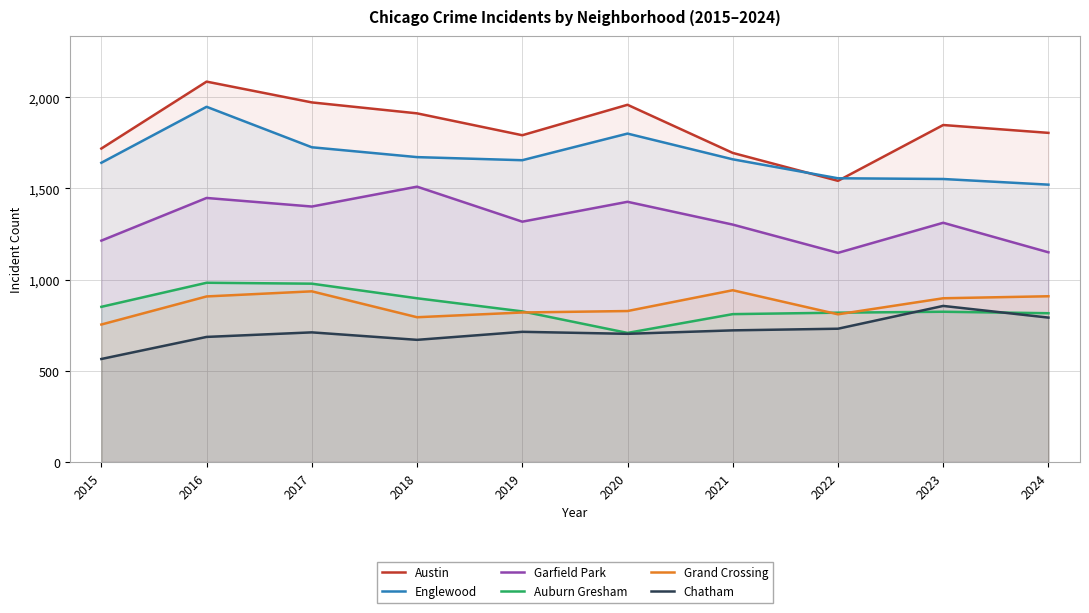

At which label is Chatham closest to 710?

2017